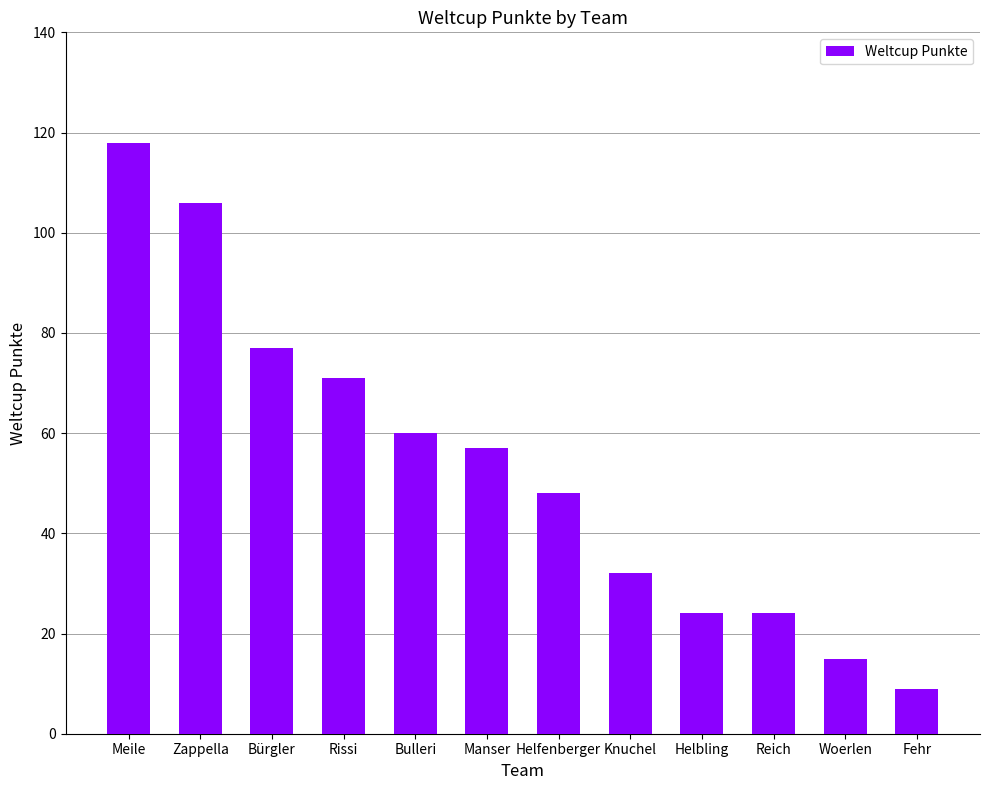

What position from the left is Manser?

6